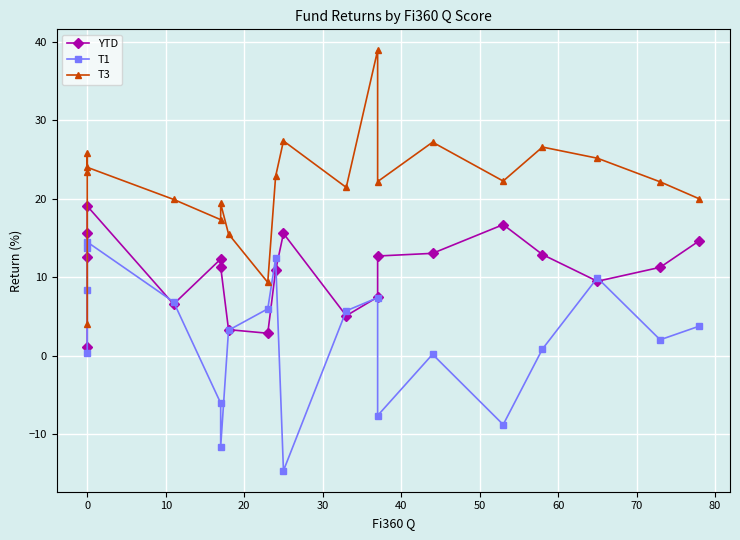

True or false: T1 and T3 cross at least once.

False